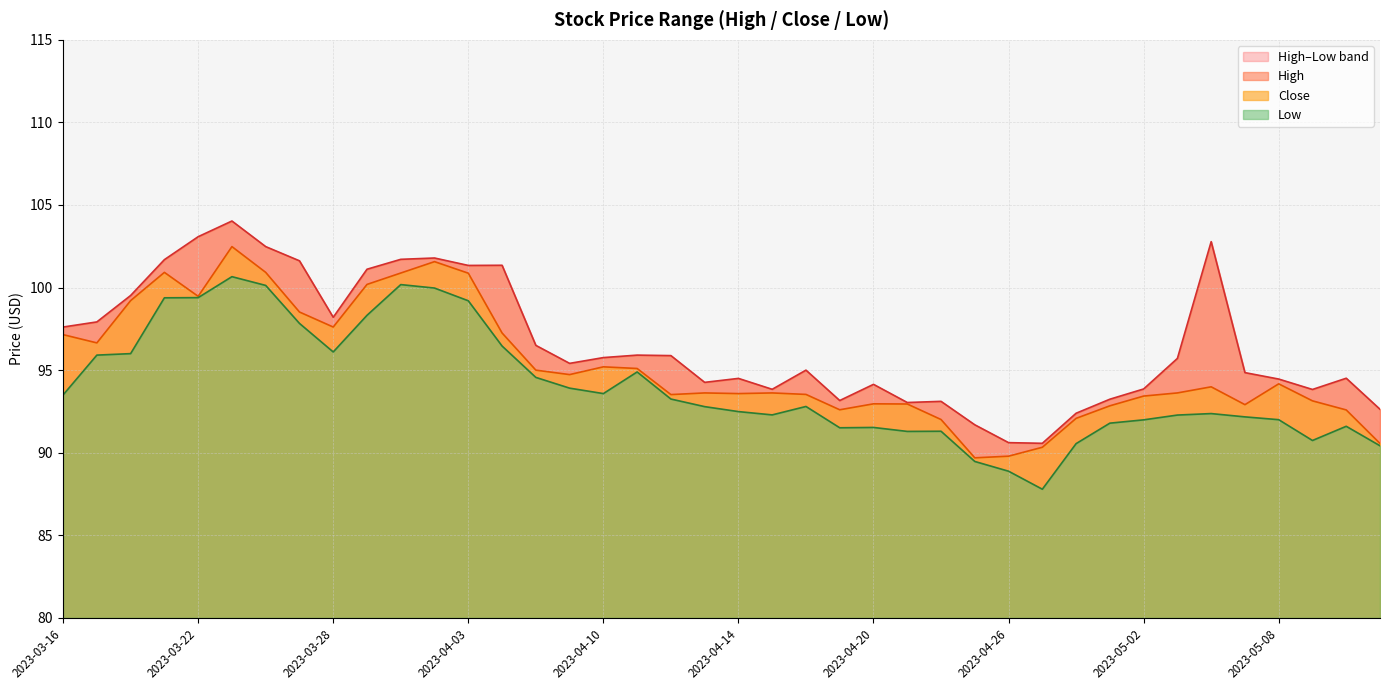

List the series in order of their overall mean, lowest first.

Low, Close, High